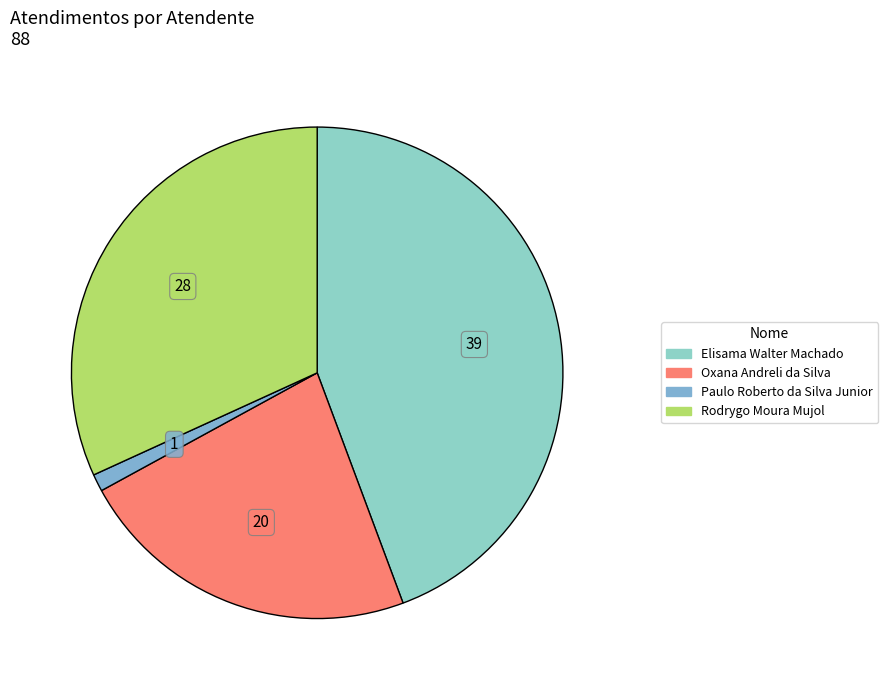

What percentage is the Oxana Andreli da Silva slice, to the nearest percent?

23%